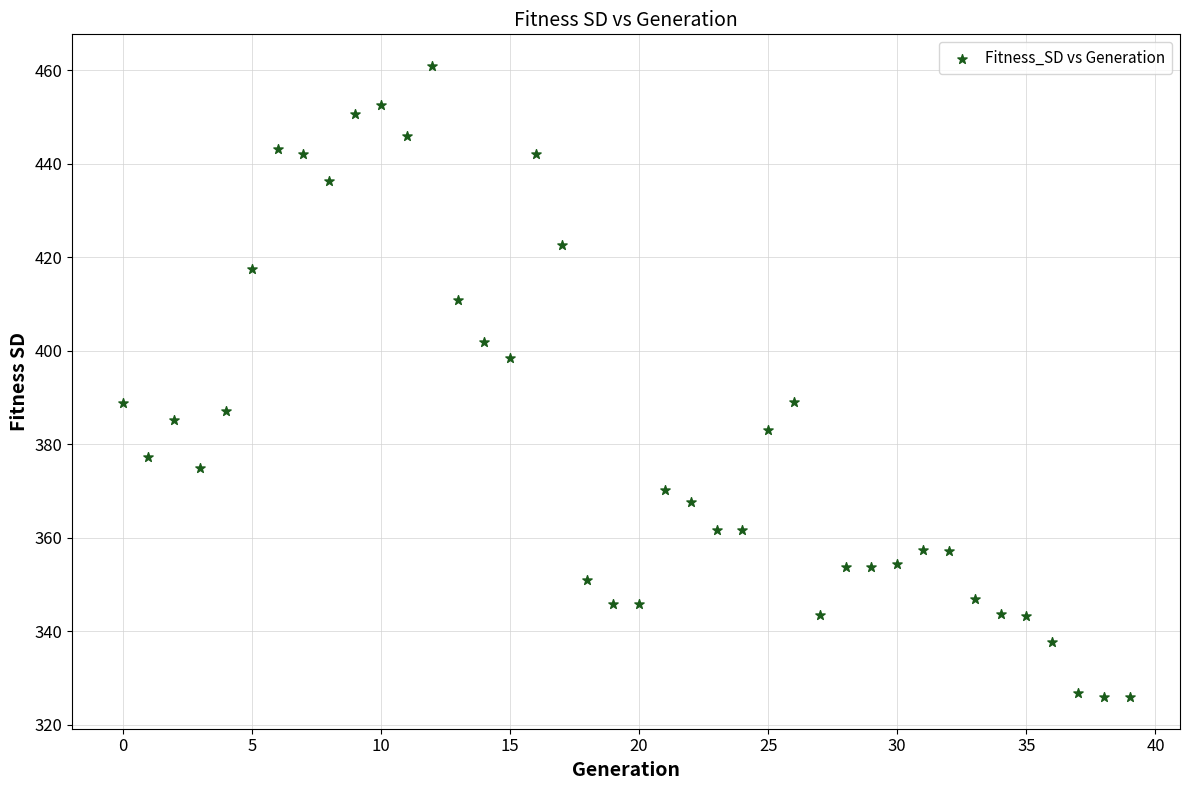

What is the range of Y values (max minus min)?

135.0